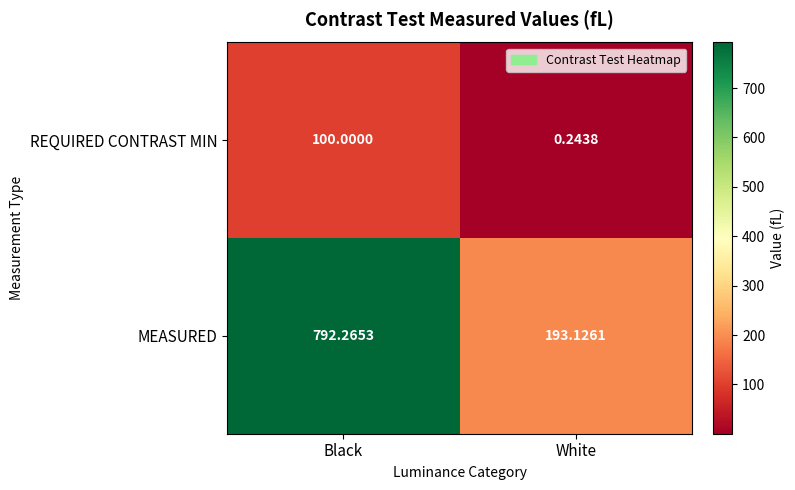

At which category does the chart reach its minimum across all series?

White